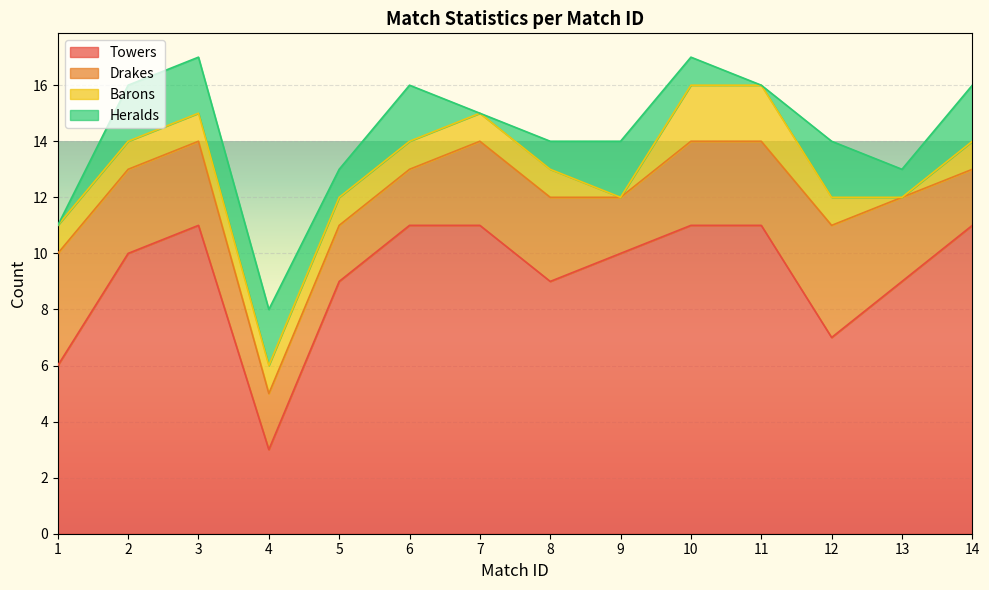

List the labels in order of Towers value, largest first.

3, 6, 7, 10, 11, 14, 2, 9, 5, 8, 13, 12, 1, 4